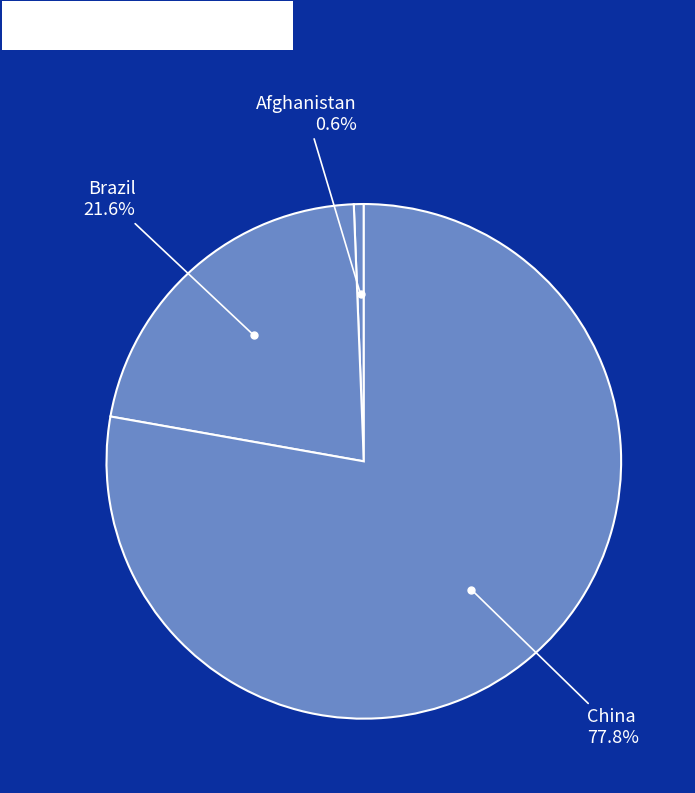

How many slices are in this pie chart?

3